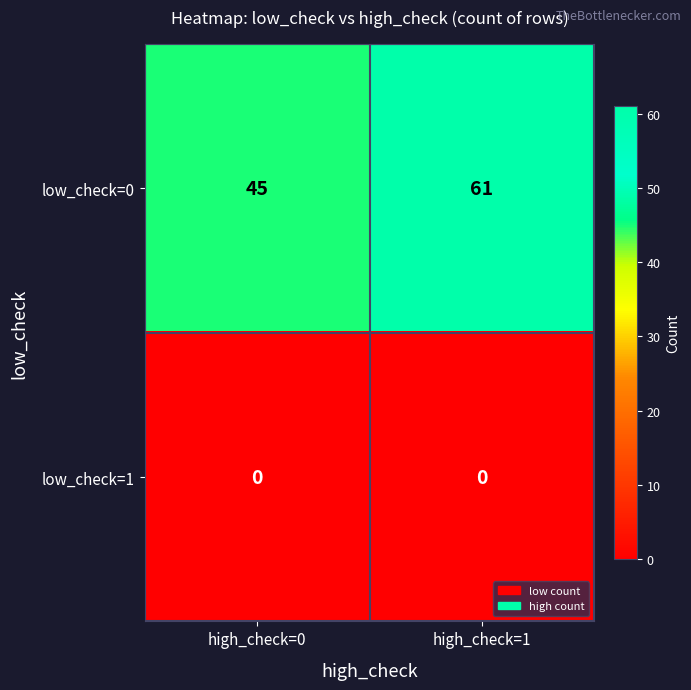

At which category is the sum across all series the highest?

high_check=1